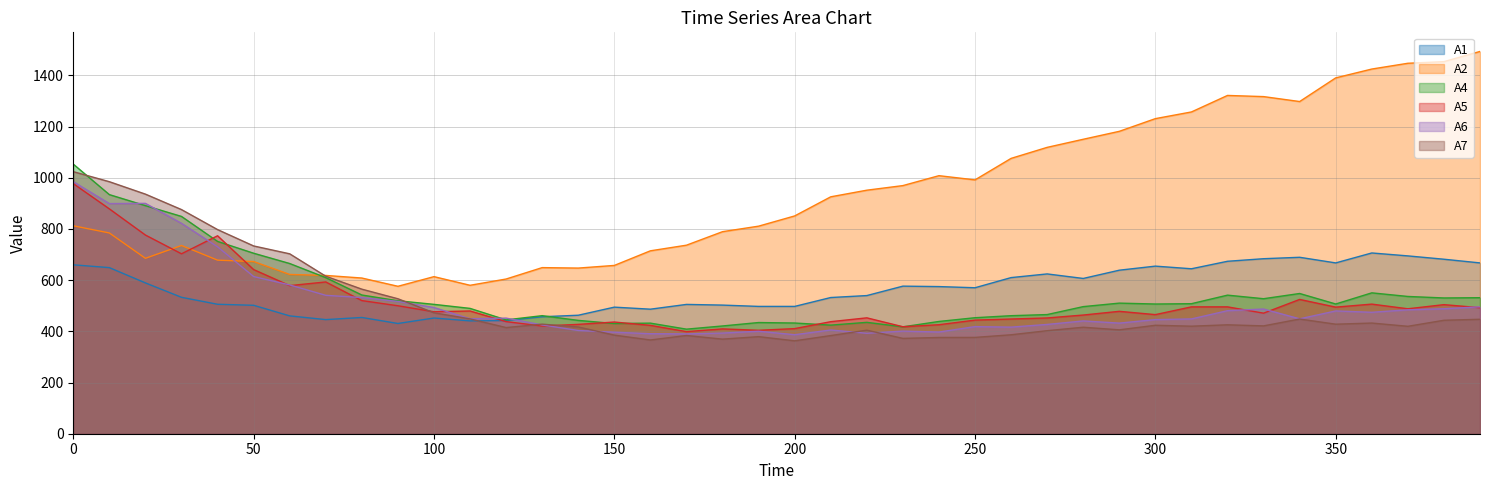

Reading right to left, extract all data points from this chart.

A1: 390=667.4	380=681.8	370=694.8	360=706.3	350=667.4	340=689.4	330=683.8	320=673.8	310=644.5	300=654.8	290=639.0	280=606.7	270=624.4	260=610.0	250=570.4	240=574.9	230=576.6	220=539.8	210=532.2	200=497.5	190=497.5	180=502.6	170=505.3	160=486.6	150=494.6	140=463.0	130=457.1	120=442.3	110=440.9	100=452.1	90=430.8	80=454.3	70=445.9	60=460.5	50=501.8	40=505.8	30=533.1	20=589.3	10=649.0	0=660.0
A2: 390=1493.7	380=1453.9	370=1447.5	360=1424.9	350=1390.4	340=1298.0	330=1317.3	320=1321.8	310=1257.3	300=1231.2	290=1181.6	280=1150.5	270=1118.9	260=1075.9	250=991.8	240=1008.3	230=969.5	220=951.6	210=925.7	200=851.0	190=811.0	180=789.5	170=736.7	160=714.7	150=657.6	140=647.2	130=649.1	120=604.5	110=580.0	100=613.8	90=576.1	80=608.4	70=618.5	60=622.3	50=672.8	40=678.2	30=735.4	20=685.4	10=784.4	0=812.5
A4: 390=531.5	380=530.5	370=536.4	360=550.5	350=506.9	340=547.9	330=527.5	320=541.5	310=508.1	300=506.8	290=510.3	280=496.6	270=465.6	260=461.2	250=453.3	240=438.7	230=417.7	220=435.2	210=424.3	200=432.6	190=434.4	180=421.1	170=408.6	160=432.1	150=430.6	140=442.8	130=461.3	120=444.8	110=489.7	100=505.5	90=519.5	80=542.0	70=609.9	60=665.0	50=705.3	40=751.4	30=849.1	20=891.2	10=934.3	0=1053.4
A5: 390=492.5	380=504.3	370=488.2	360=506.4	350=494.6	340=524.7	330=471.1	320=495.7	310=495.7	300=465.4	290=478.3	280=463.7	270=452.3	260=448.2	250=443.9	240=425.9	230=418.1	220=452.8	210=437.8	200=410.7	190=404.1	180=409.6	170=398.9	160=423.4	150=436.4	140=427.3	130=420.7	120=438.1	110=479.6	100=476.5	90=500.0	80=520.2	70=593.1	60=578.7	50=641.4	40=773.5	30=703.0	20=776.3	10=878.6	0=977.3
A6: 390=495.8	380=488.4	370=484.1	360=474.5	350=479.7	340=448.9	330=487.2	320=480.8	310=448.5	300=445.9	290=432.2	280=440.7	270=427.0	260=416.5	250=418.5	240=397.3	230=400.9	220=392.5	210=405.3	200=386.9	190=400.5	180=393.3	170=390.1	160=390.8	150=396.6	140=403.5	130=425.1	120=451.7	110=449.2	100=493.1	90=516.9	80=532.0	70=540.8	60=581.4	50=614.2	40=730.3	30=822.1	20=900.0	10=899.3	0=984.8
A7: 390=447.2	380=443.3	370=419.8	360=432.4	350=428.0	340=448.1	330=421.4	320=425.6	310=420.2	300=423.8	290=405.9	280=416.1	270=402.6	260=386.6	250=376.4	240=376.1	230=372.5	220=404.6	210=383.5	200=363.0	190=379.3	180=369.6	170=383.8	160=366.3	150=385.3	140=417.2	130=428.1	120=414.8	110=448.6	100=472.5	90=527.3	80=564.9	70=615.4	60=703.0	50=733.7	40=797.6	30=875.8	20=936.2	10=984.7	0=1024.0